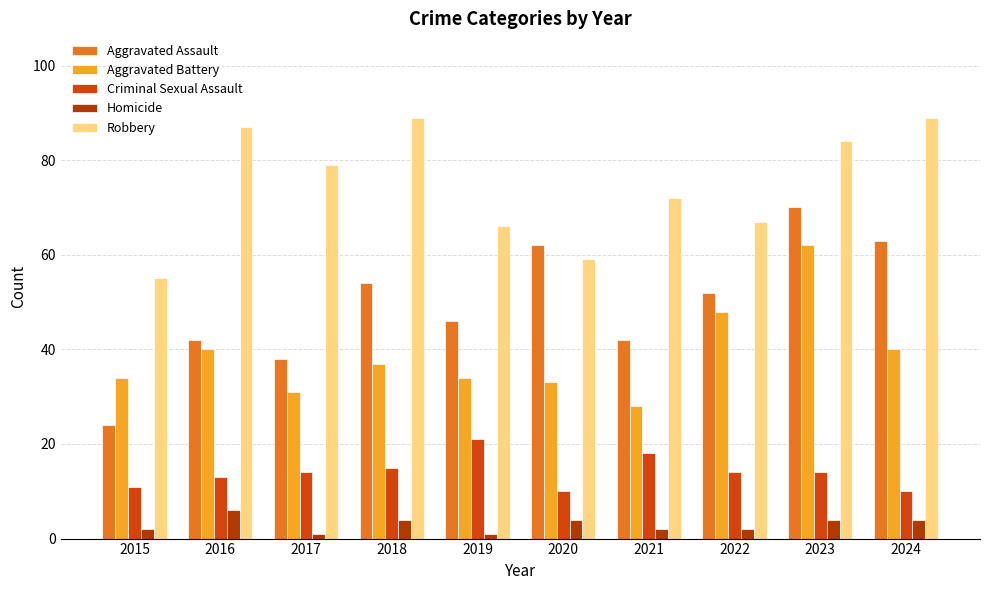

What is the highest value of the Homicide series?

6